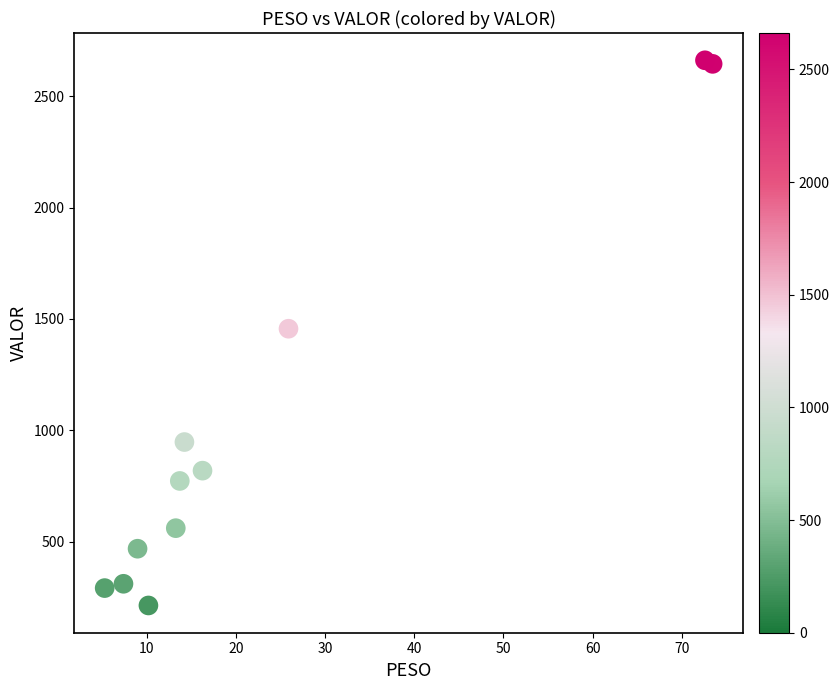

What is the average Y value?

1013.0